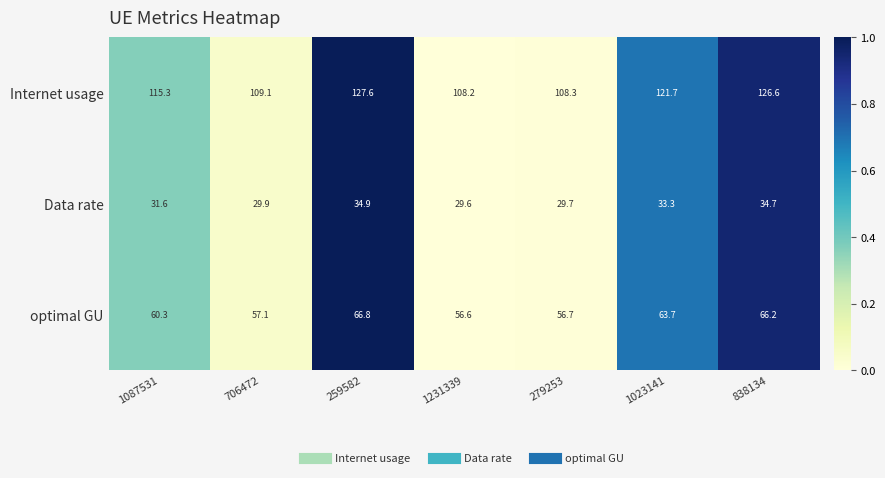

What is the difference between the optimal GU values at 706472 and 838134?

9.1